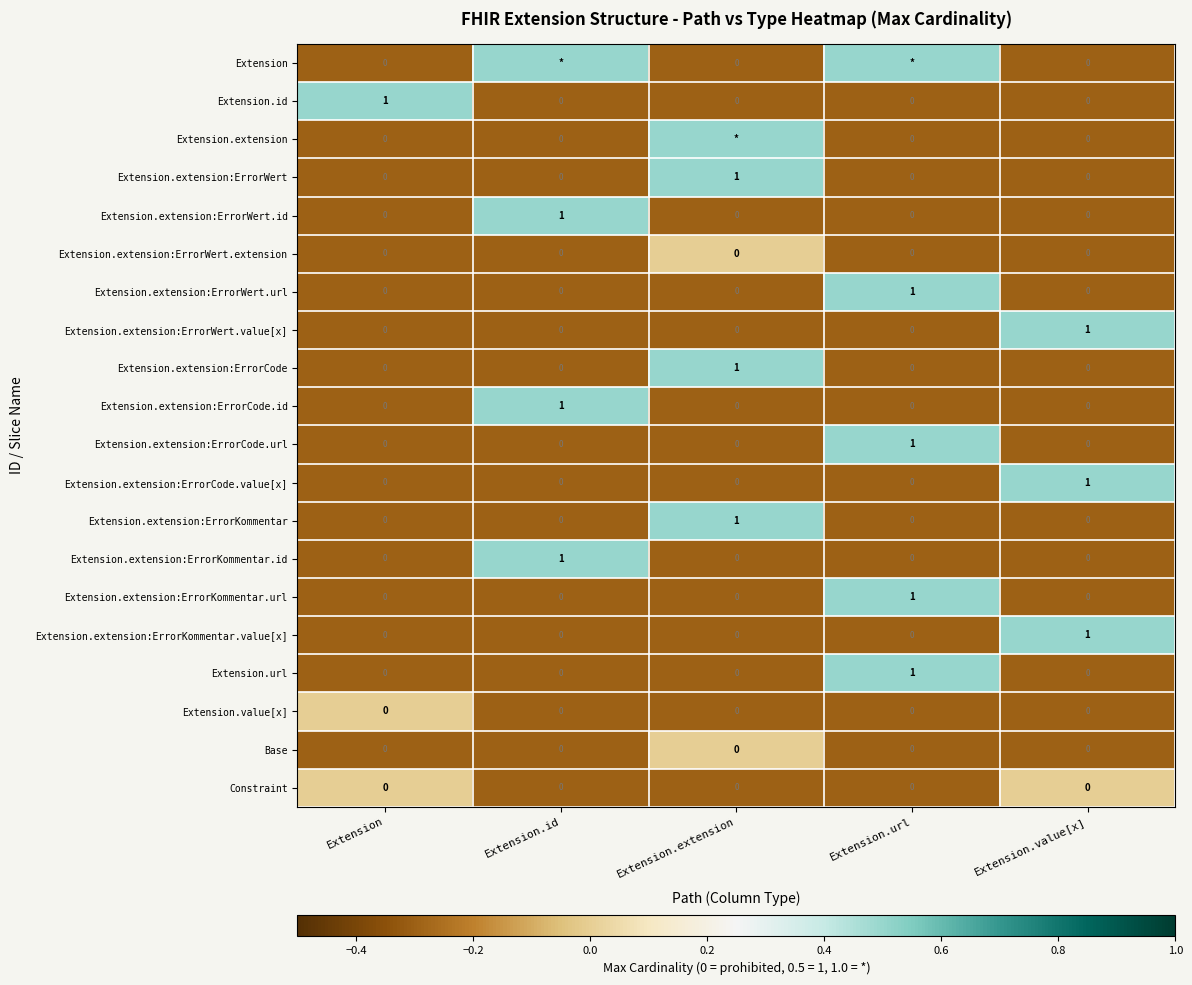

What is the difference between the Extension.url values at Extension.url and Extension.value[x]?

1.0